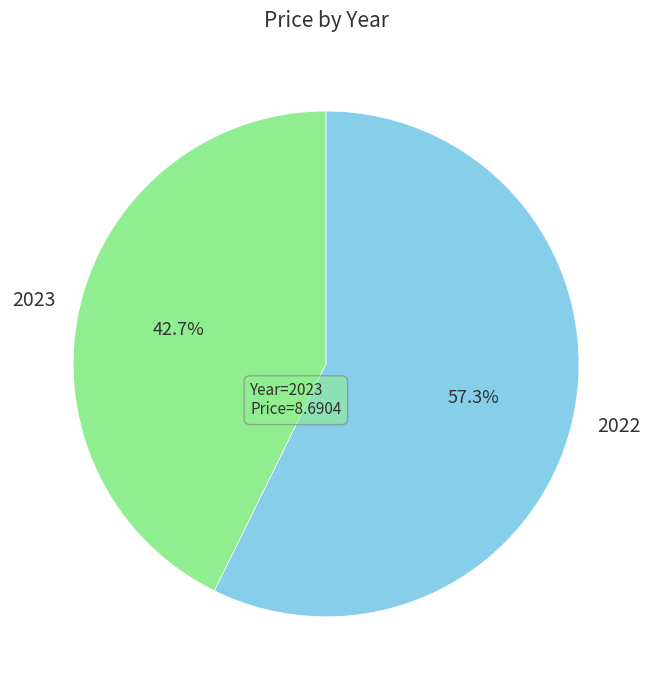

Combined, do 2022 and 2023 account for over 50%?

Yes